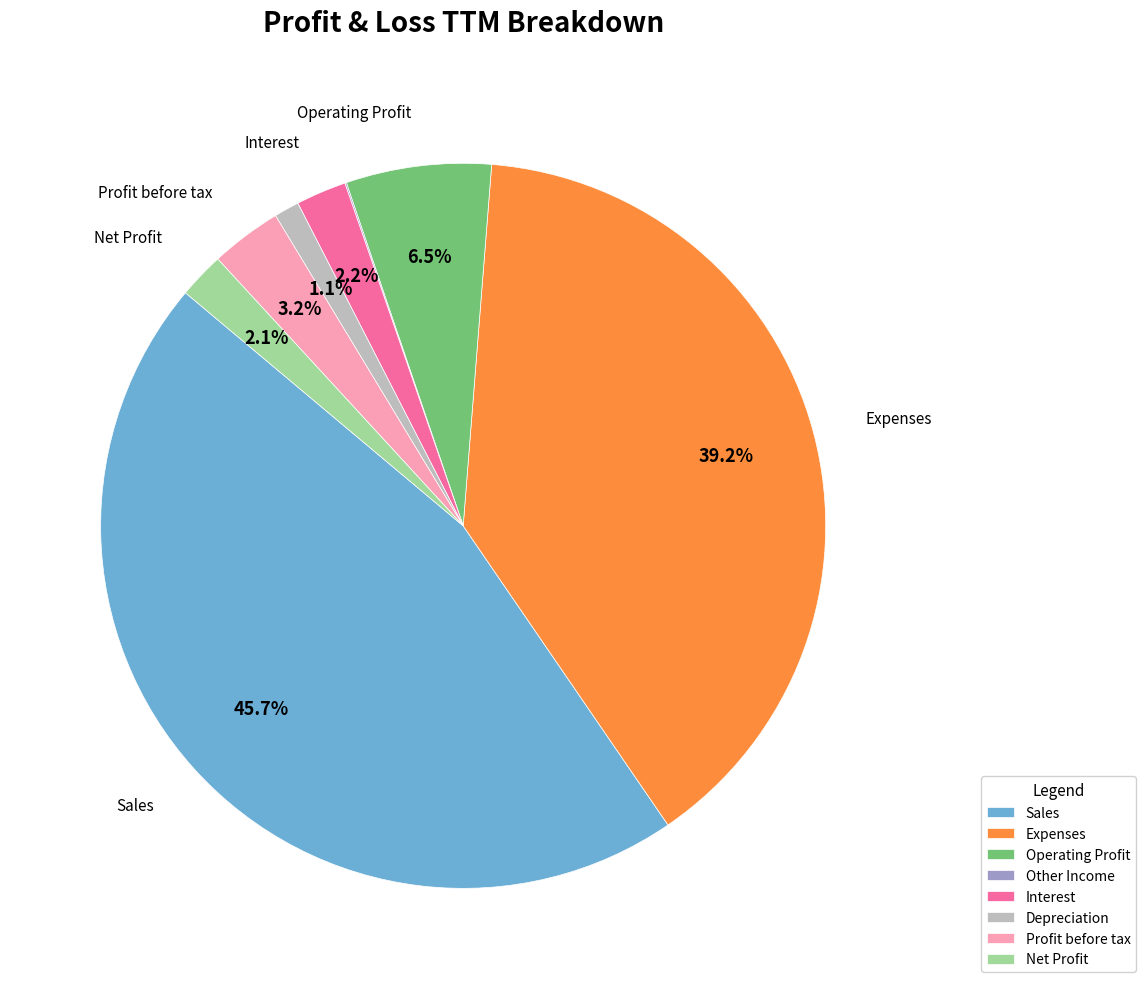

Between Sales and Net Profit, which is larger?

Sales